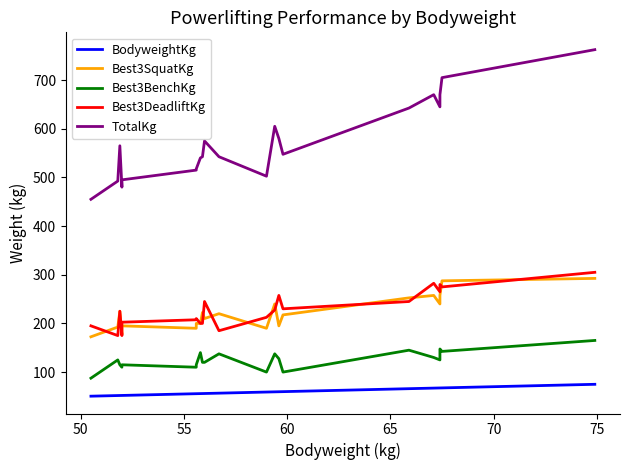

Is the value of Best3SquatKg at 19 greater than the value of BodyweightKg at 18?

Yes